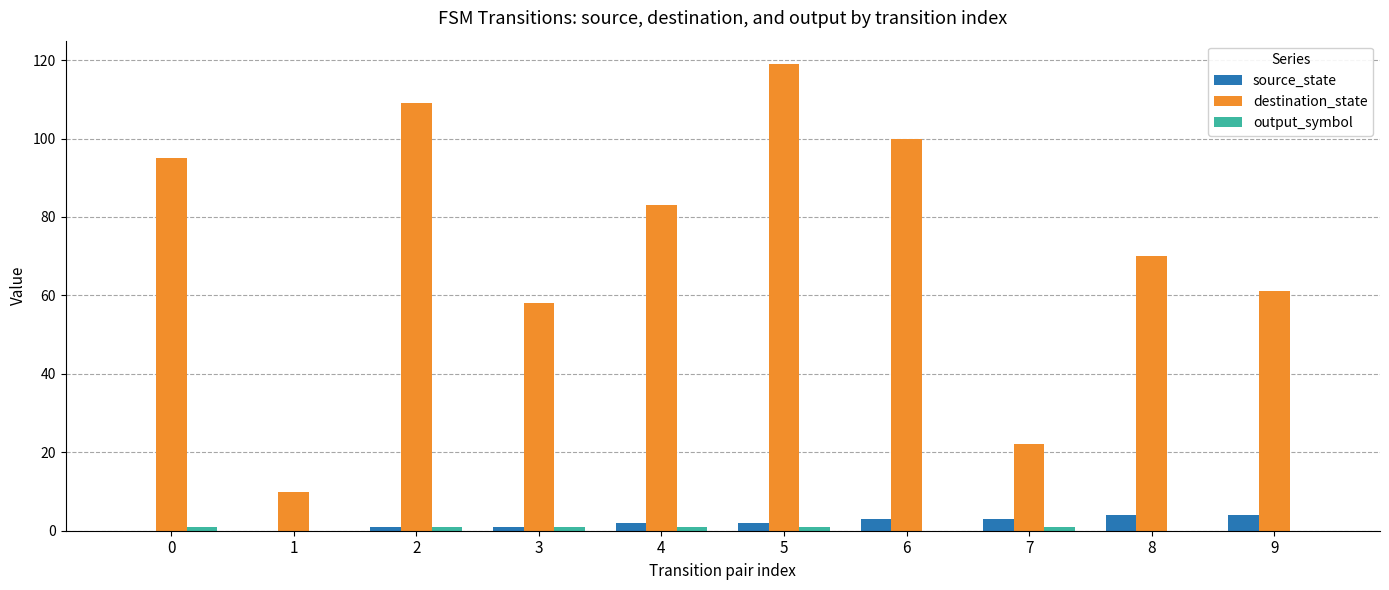

What is the sum of all destination_state values?

727